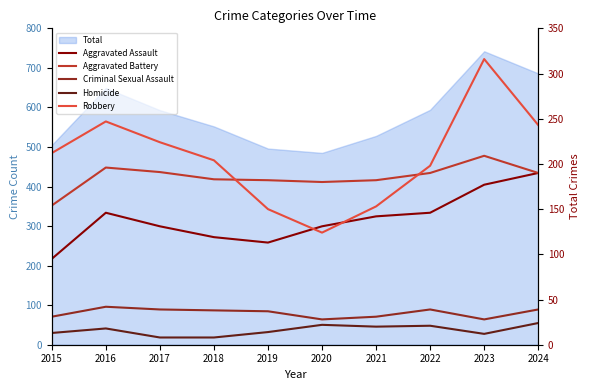

What is the sum of the Aggravated Battery values at 2018 and 2016?

379